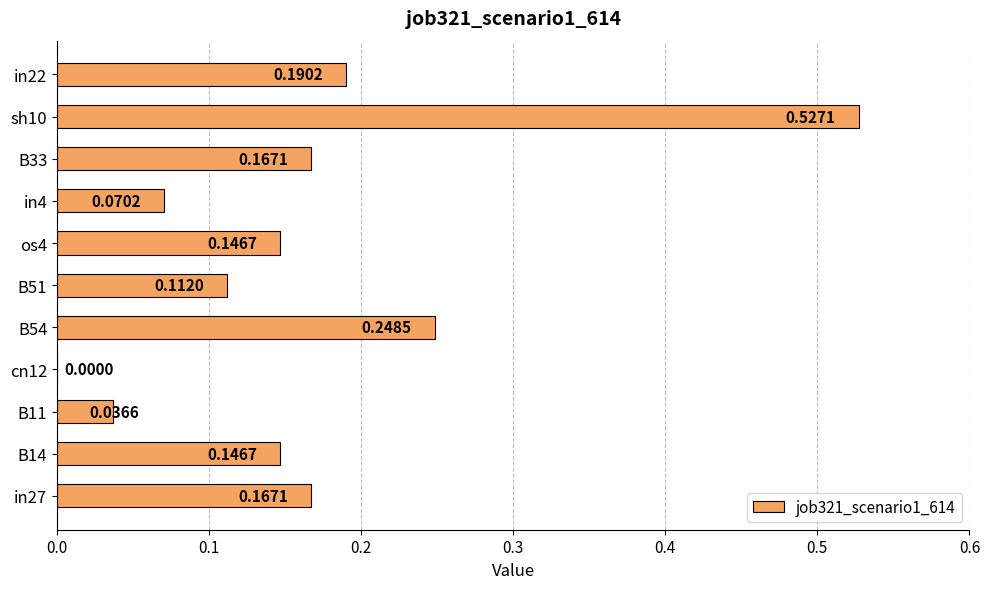

What is the sum of all values?

1.8